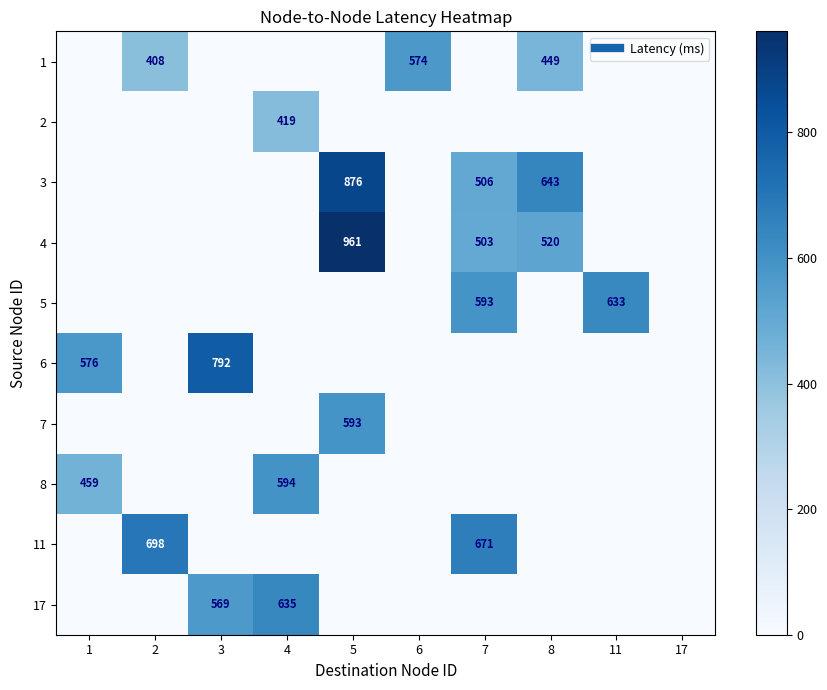

Which category has the highest value in the 6 series?

3